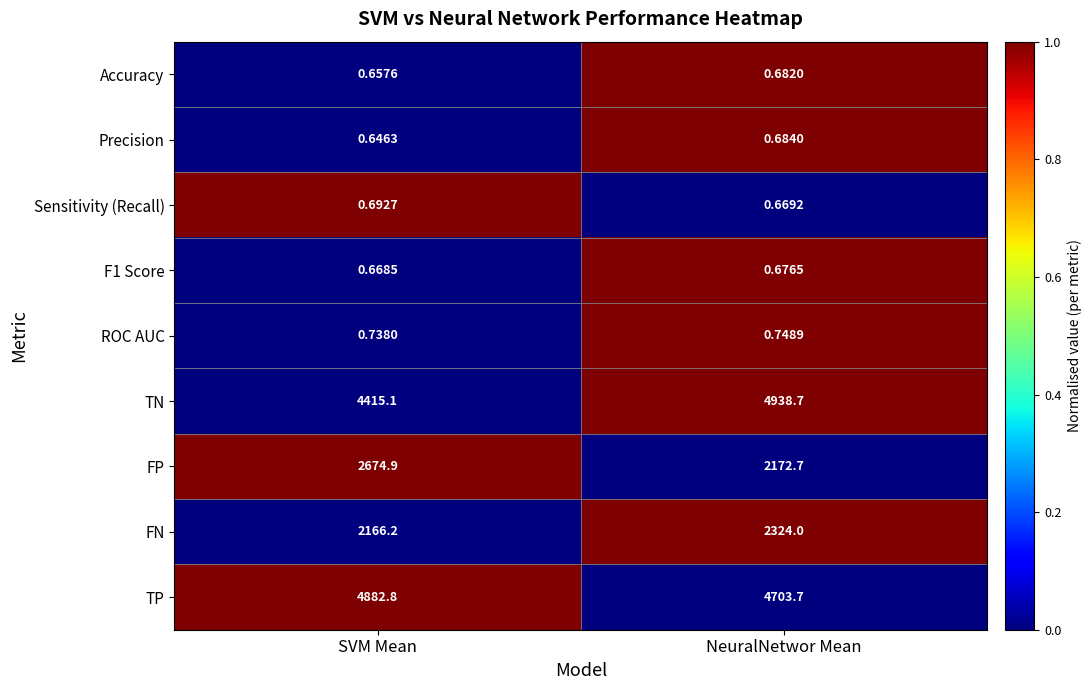

Which series has the largest range (max minus min)?

TN